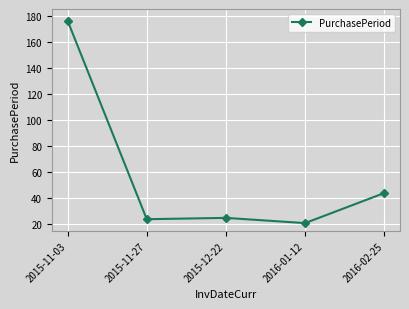

What is the difference between the second highest and minimum values?

23